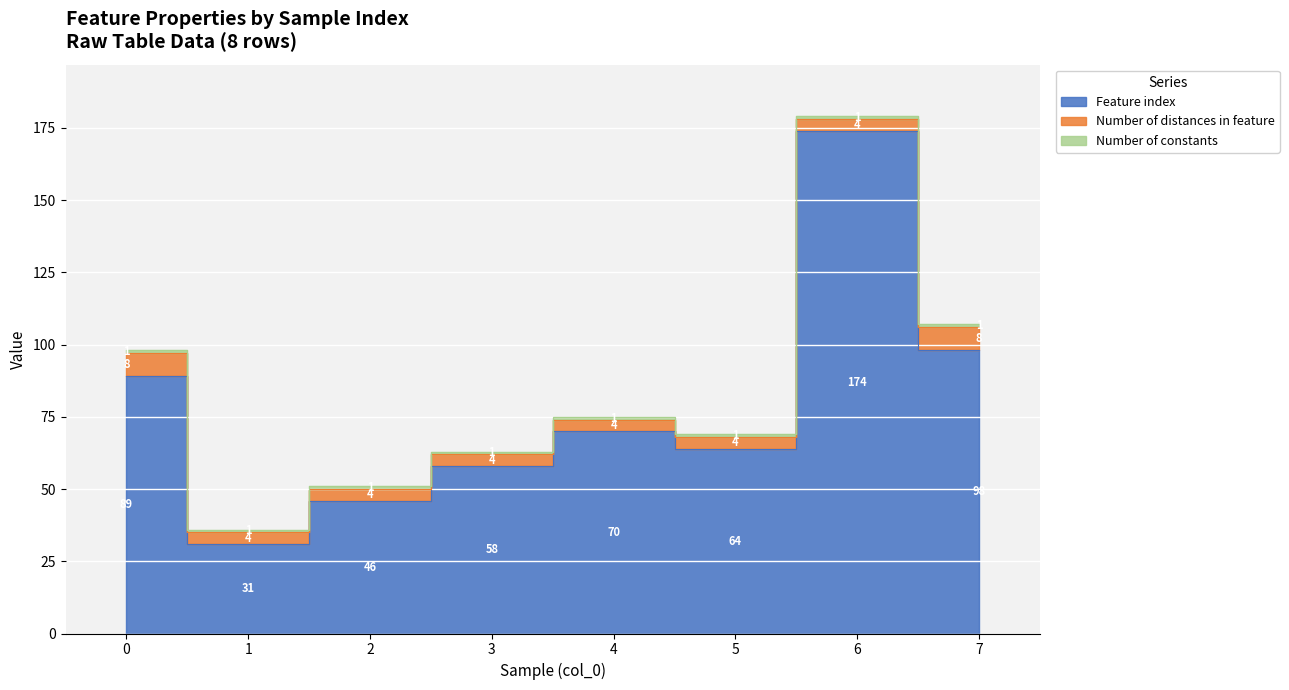

True or false: Number of distances in feature and Number of constants cross at least once.

False